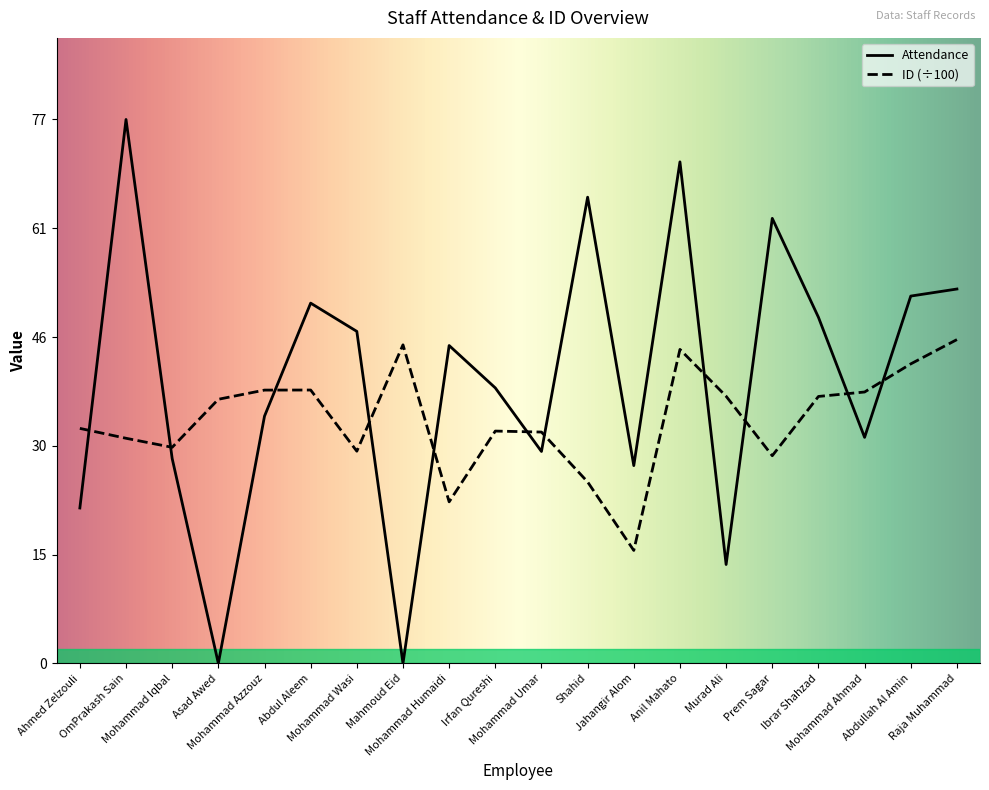

What is the difference between the Attendance values at Shahid and Murad Ali?

52.0